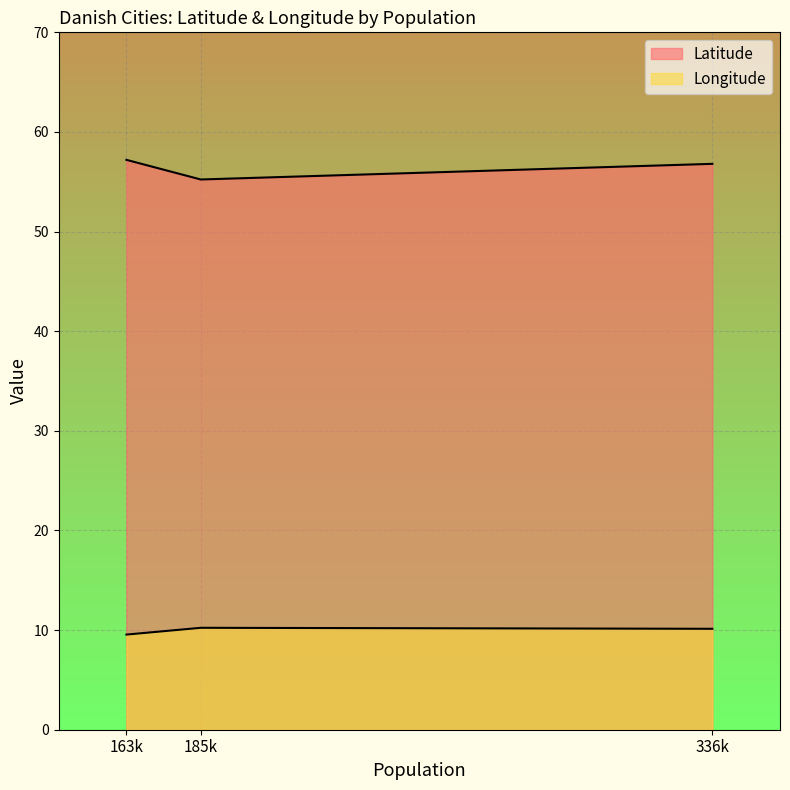

Which label corresponds to the largest value in the chart?

163231